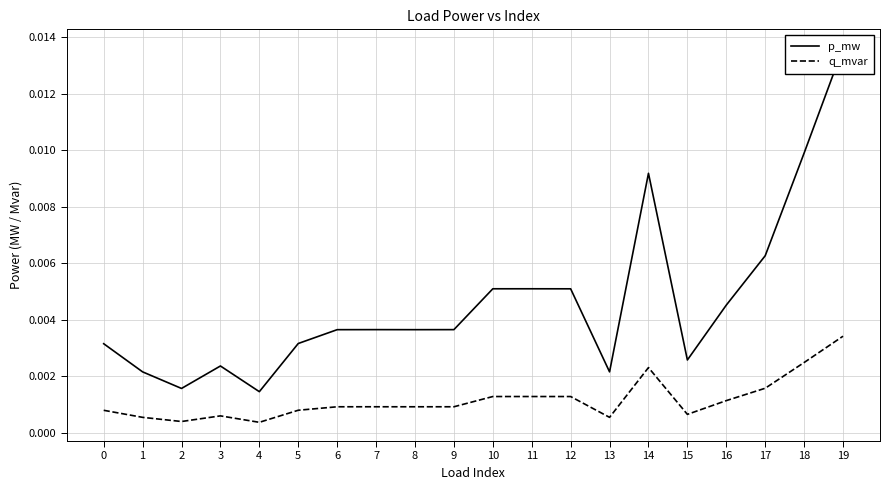

How many q_mvar values are between 0 and 1?

20